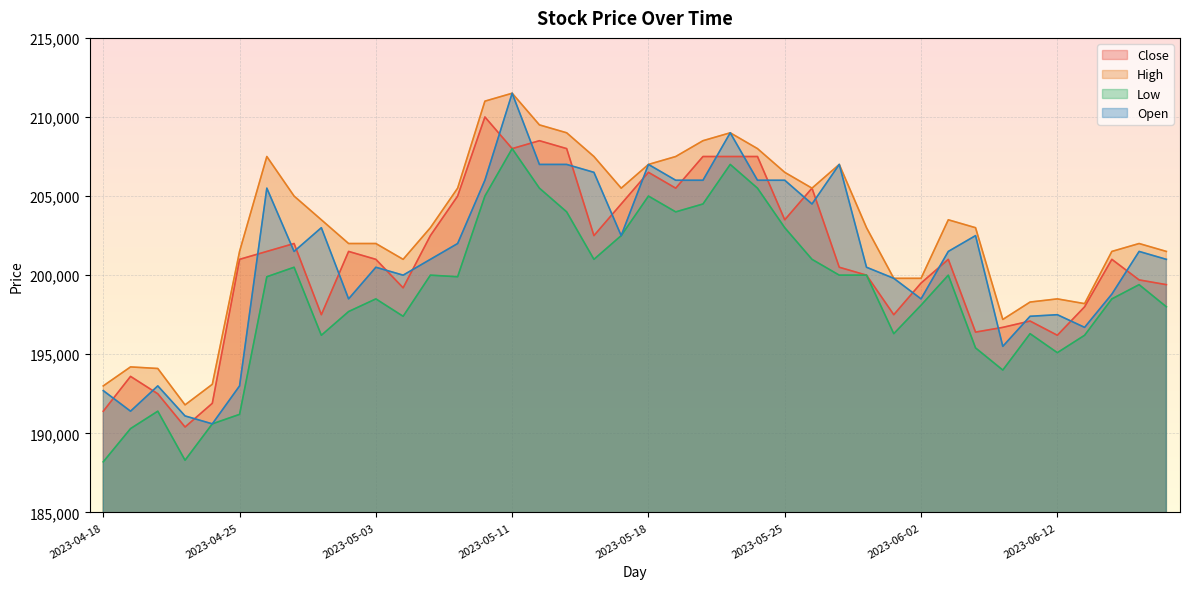

How many data points in Open are less than 201500?

19